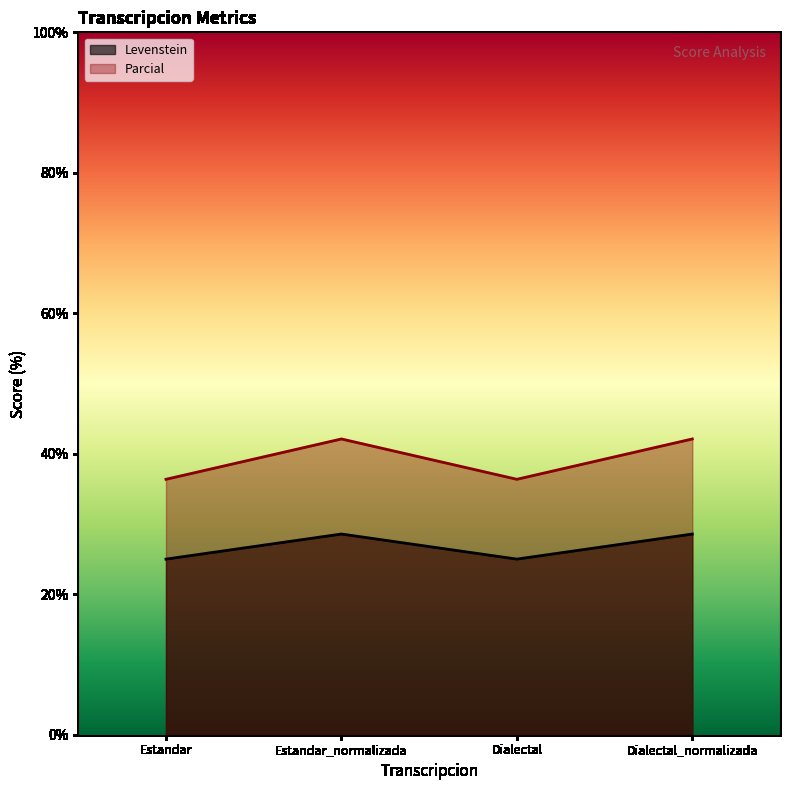

How many lines are shown in the chart?

2